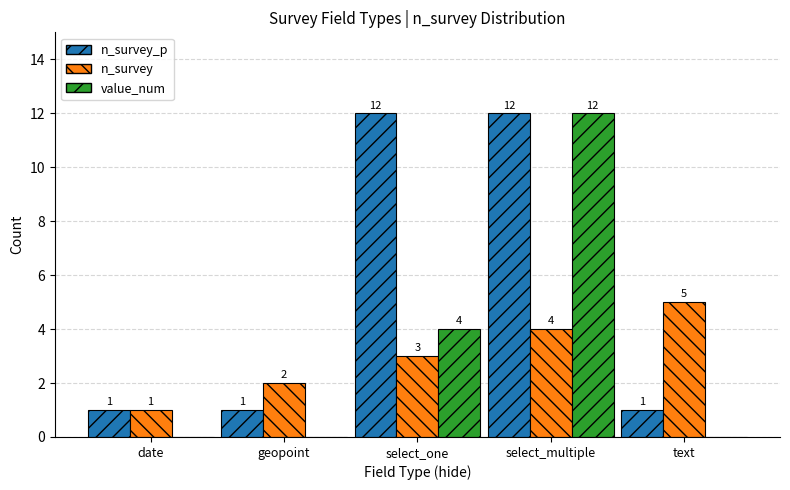

At which category is the sum across all series the highest?

select_multiple